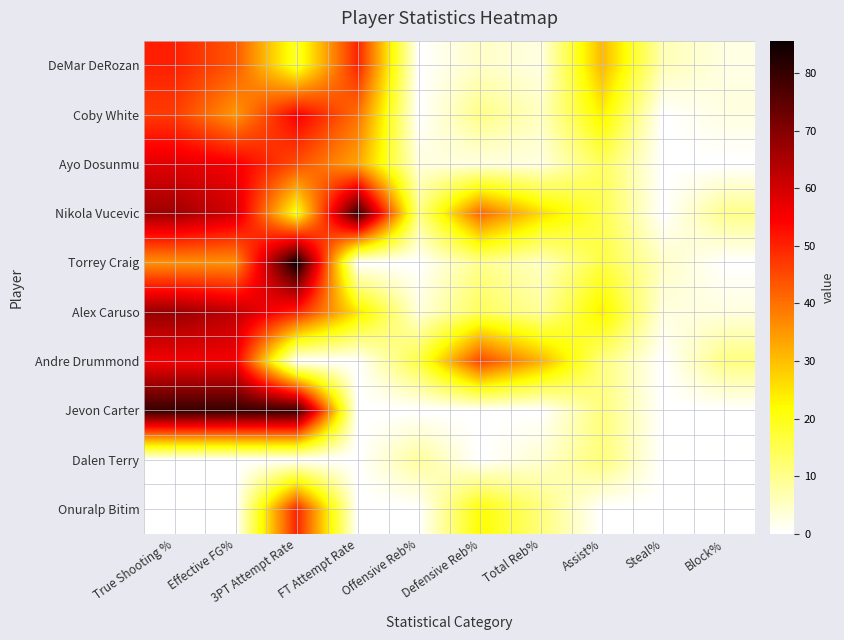

Rank the series by their maximum value, from highest to lowest.

Torrey Craig, Nikola Vucevic, Jevon Carter, Alex Caruso, Ayo Dosunmu, Andre Drummond, Coby White, DeMar DeRozan, Onuralp Bitim, Dalen Terry